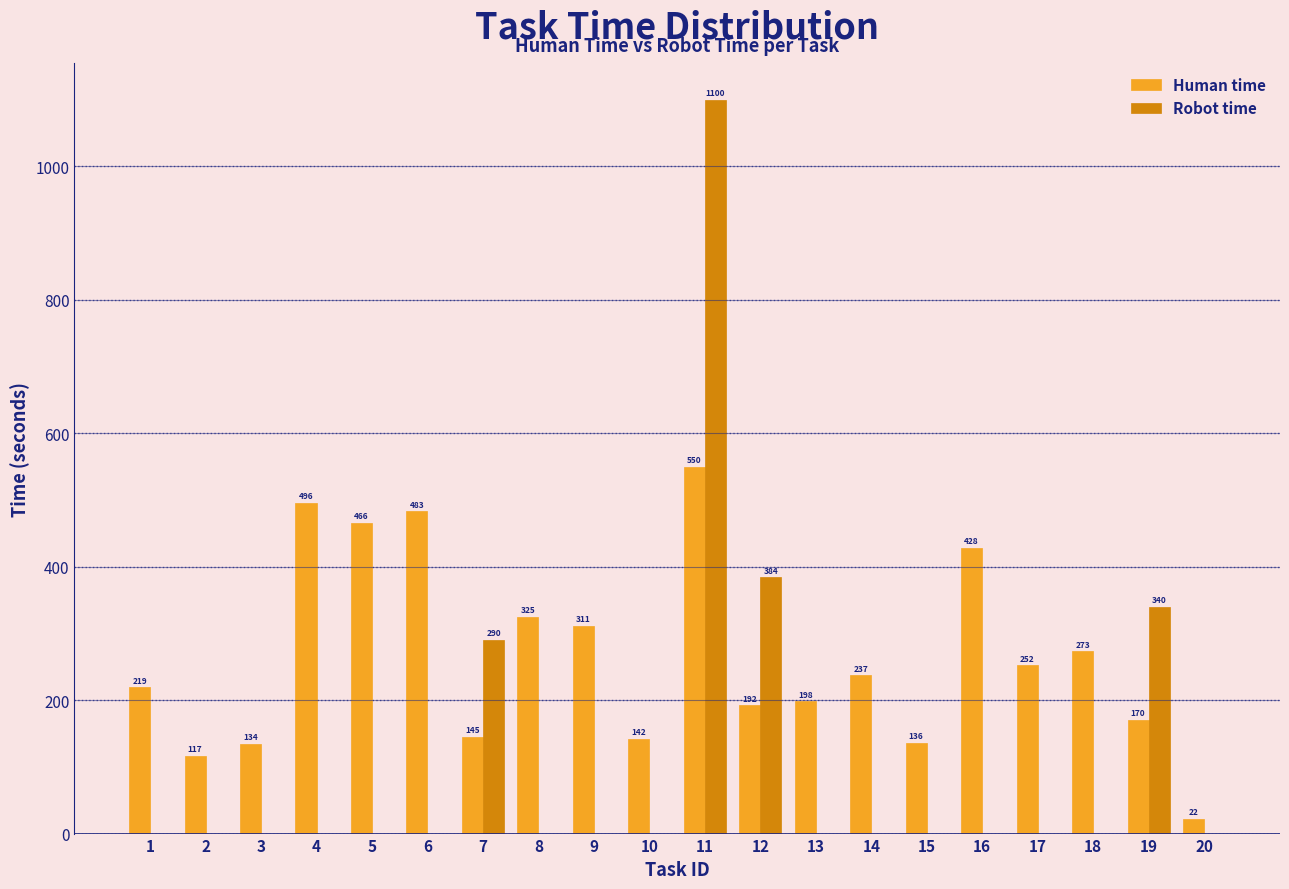

How many groups of bars are there?

20